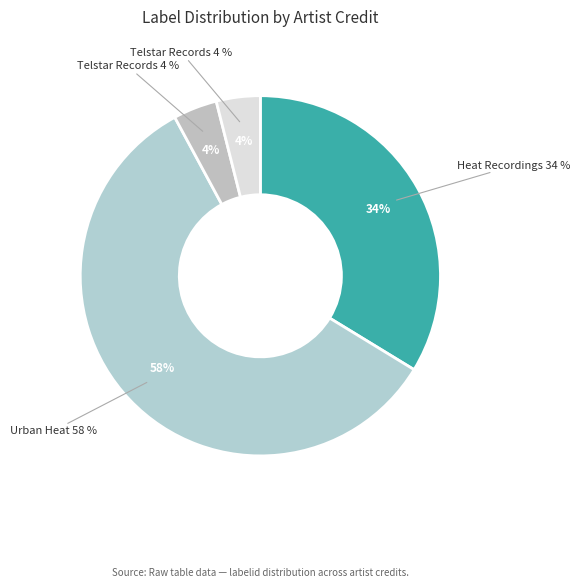

Count the number of slices in the pie.

4